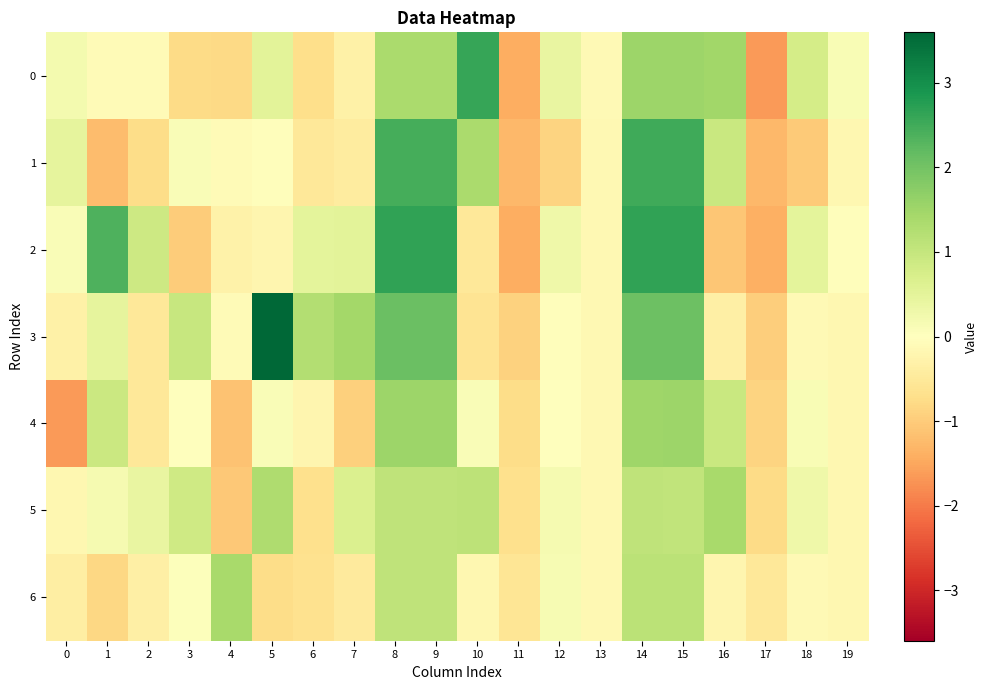

Between 10 and 18, which series saw the biggest shift?

1